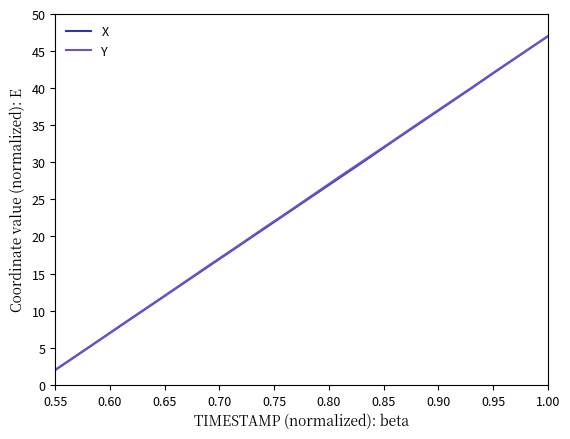

Reading left to right, extract all data points from this chart.

X: 2.0	4.4	6.7	9.1	11.5	13.8	16.2	18.5	20.9	23.3	25.6	28.0	30.4	32.8	35.1	37.5	39.9	42.3	44.6	47.0
Y: 2.0	4.3	6.7	9.1	11.5	13.9	16.3	18.6	21.0	23.4	25.7	28.1	30.5	32.8	35.2	37.6	39.9	42.3	44.7	47.0